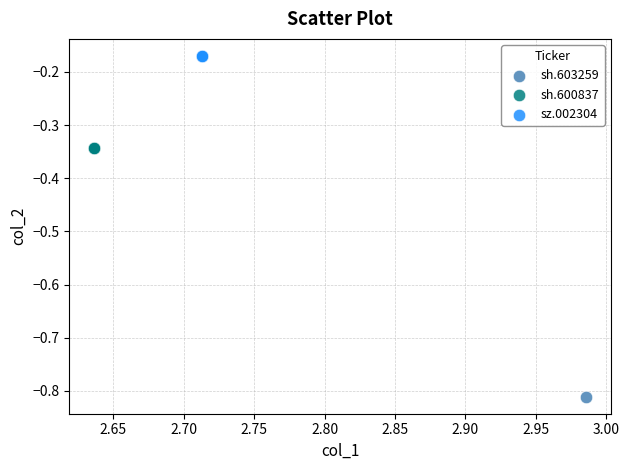

What are all the series names shown in the legend?

sh.603259, sh.600837, sz.002304